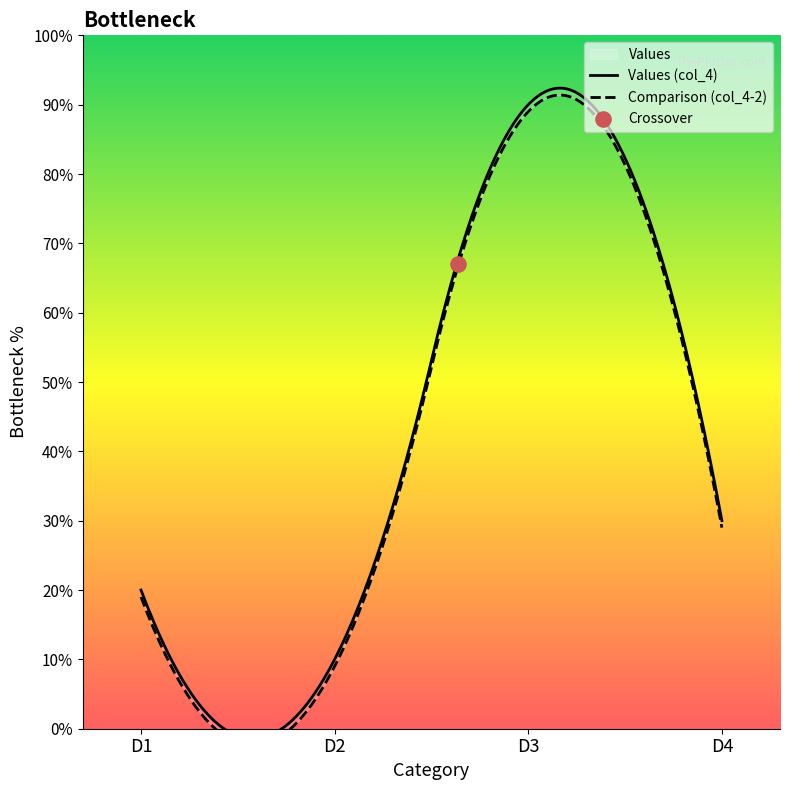

Approximately how many times larger is the value at D2 compared to D3?

0.1